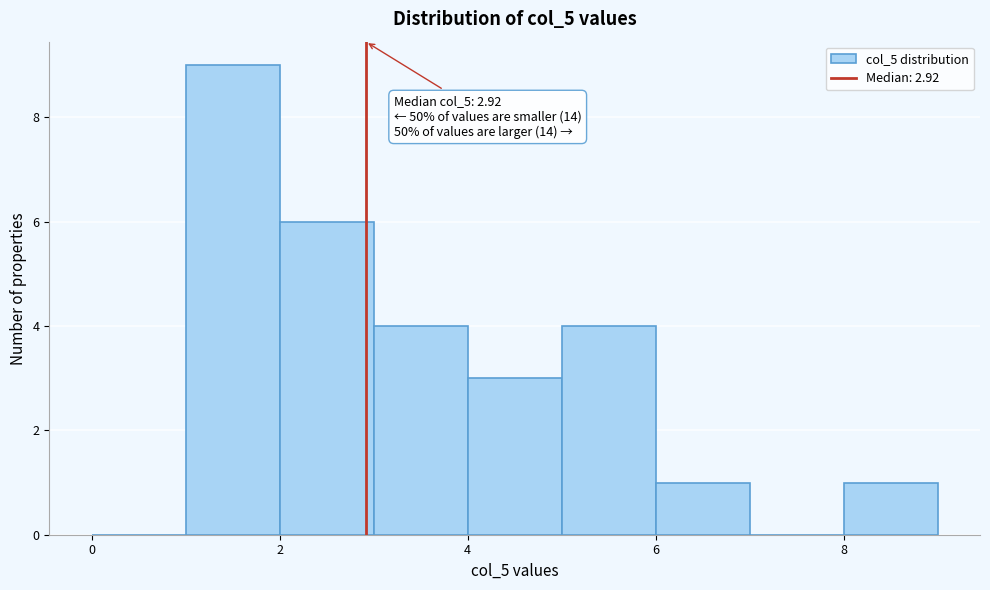

Over which range of the x-axis is the bar tallest?

1 to 2